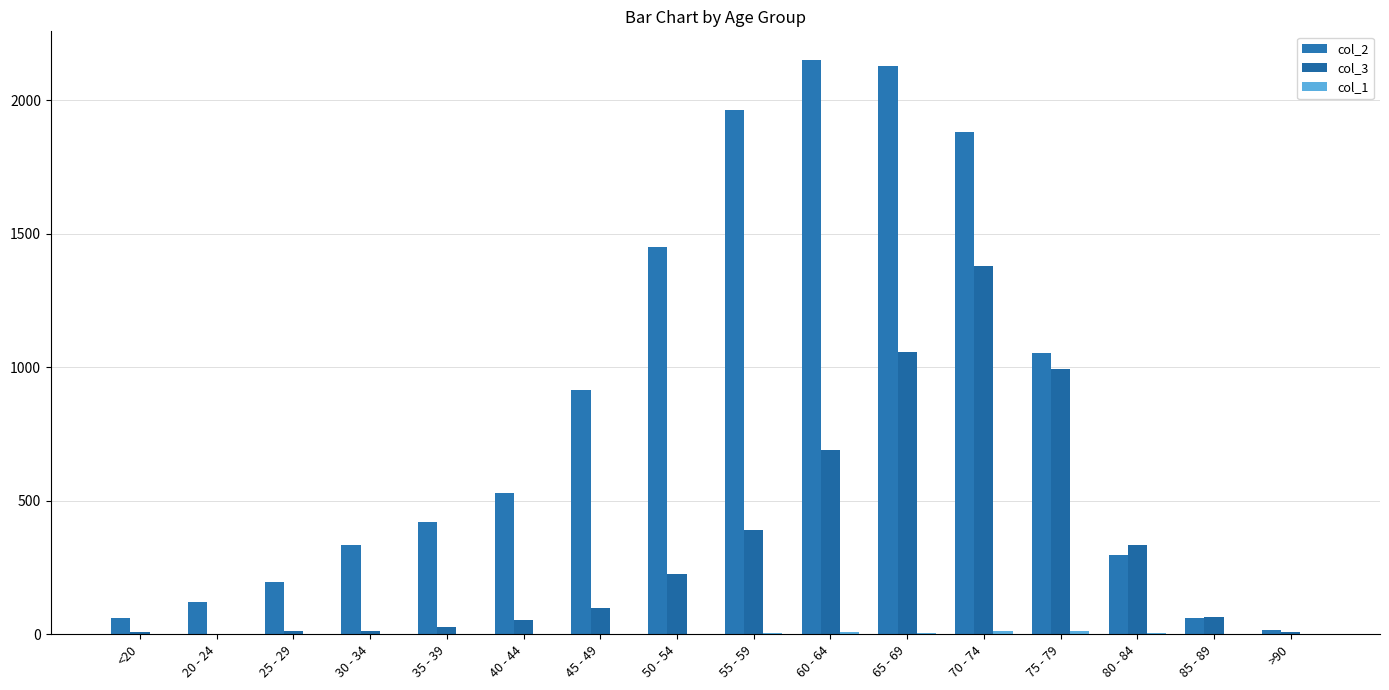

Reading left to right, list all the values displayed in this chart.

col_2: <20=62	20 - 24=121	25 - 29=196	30 - 34=333	35 - 39=420	40 - 44=530	45 - 49=915	50 - 54=1450	55 - 59=1965	60 - 64=2151	65 - 69=2130	70 - 74=1882	75 - 79=1053	80 - 84=296	85 - 89=62	>90=15
col_3: <20=7	20 - 24=2	25 - 29=13	30 - 34=14	35 - 39=26	40 - 44=53	45 - 49=97	50 - 54=227	55 - 59=392	60 - 64=689	65 - 69=1057	70 - 74=1381	75 - 79=993	80 - 84=333	85 - 89=64	>90=9
col_1: <20=1	20 - 24=0	25 - 29=0	30 - 34=2	35 - 39=1	40 - 44=1	45 - 49=1	50 - 54=3	55 - 59=6	60 - 64=8	65 - 69=6	70 - 74=14	75 - 79=12	80 - 84=4	85 - 89=1	>90=0